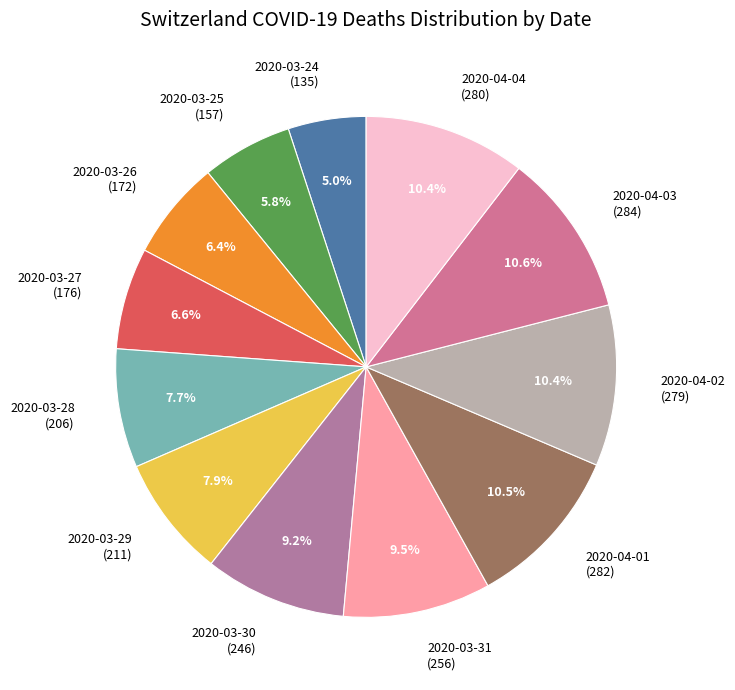

How many slices are in this pie chart?

12